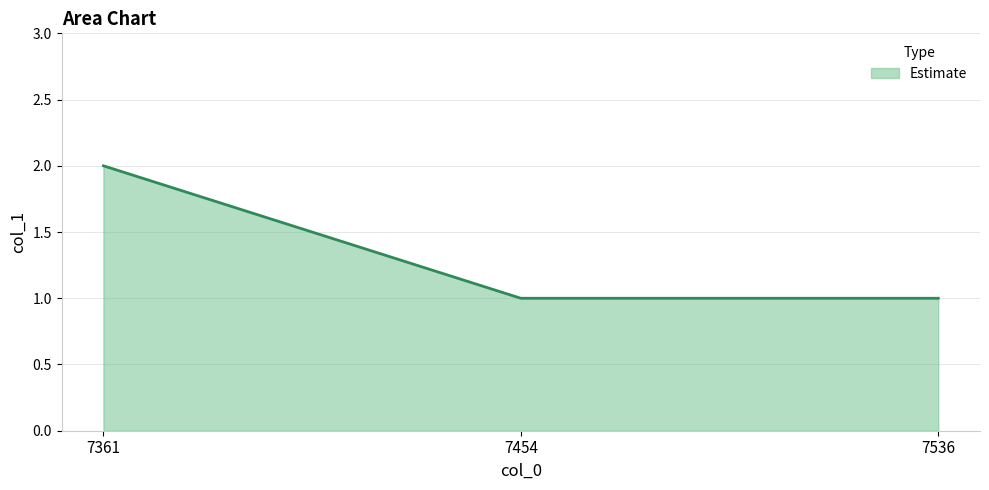

Count the number of categories in the chart.

3